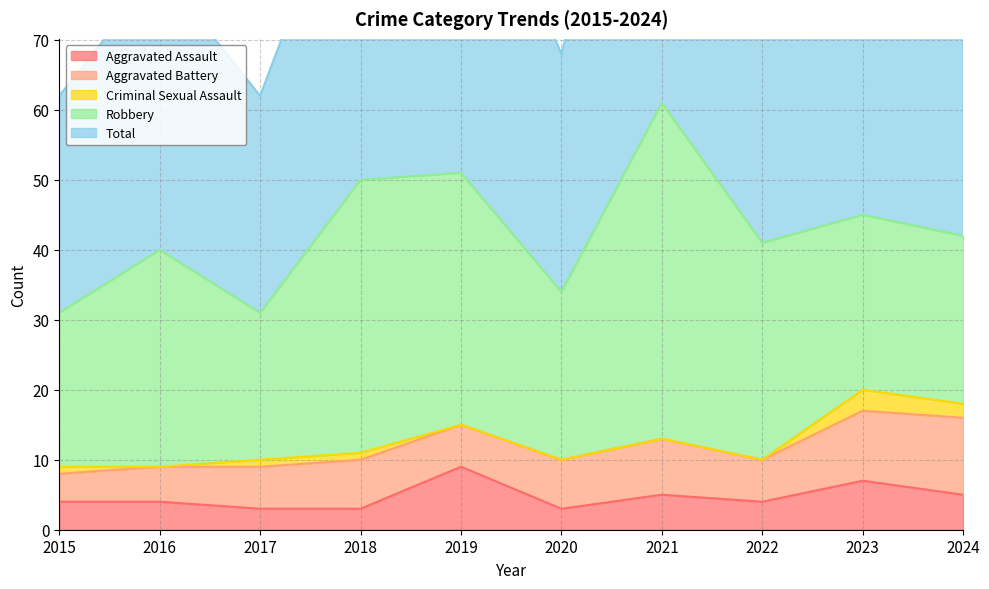

Which category has the highest value across all series?

2021